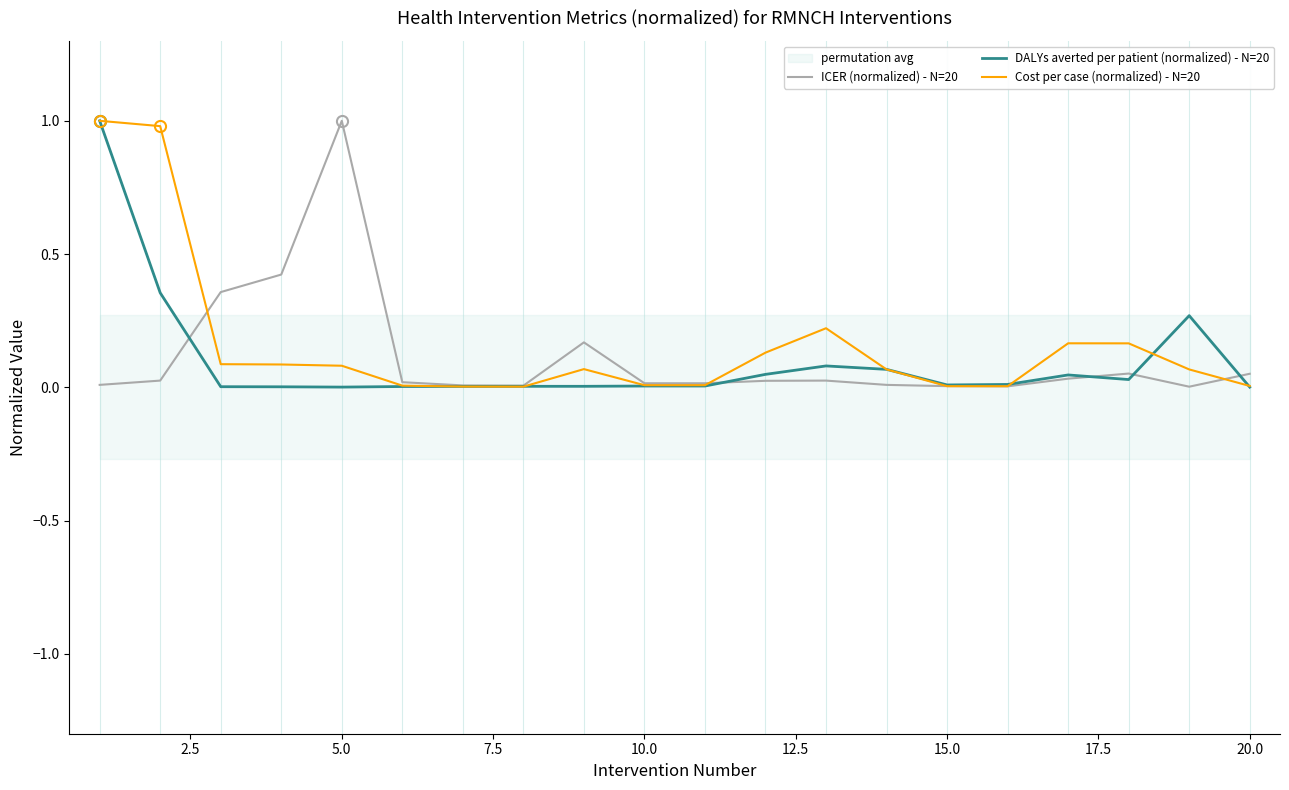

Which series has the largest range (max minus min)?

DALYs averted per patient (normalized) - N=20